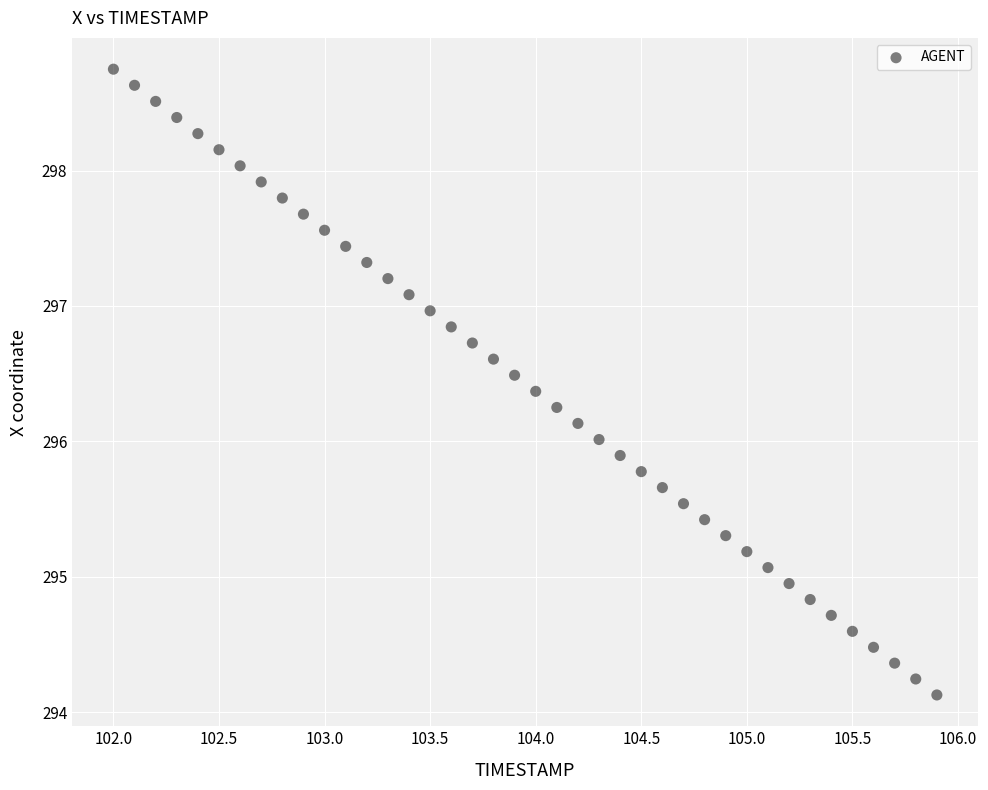

What is the range of X values (max minus min)?

3.9